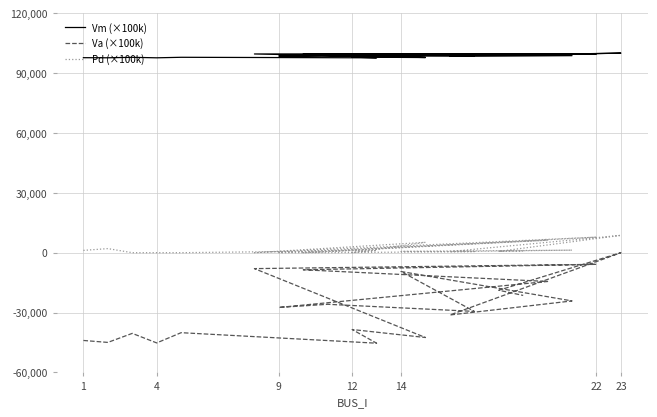

Which category has the lowest value in the Vm (×100k) series?

14